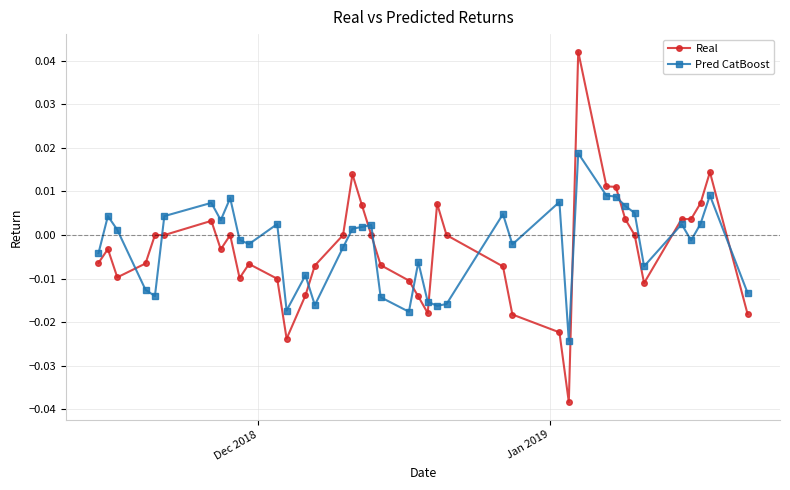

True or false: Pred CatBoost has more than 1 points higher than both neighbors.

True